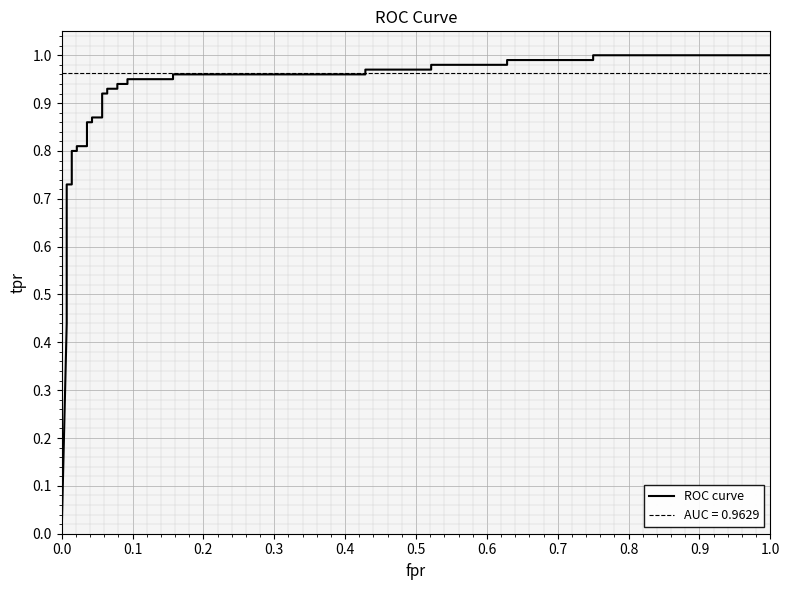

Does the chart display data point markers on the line(s)?

No